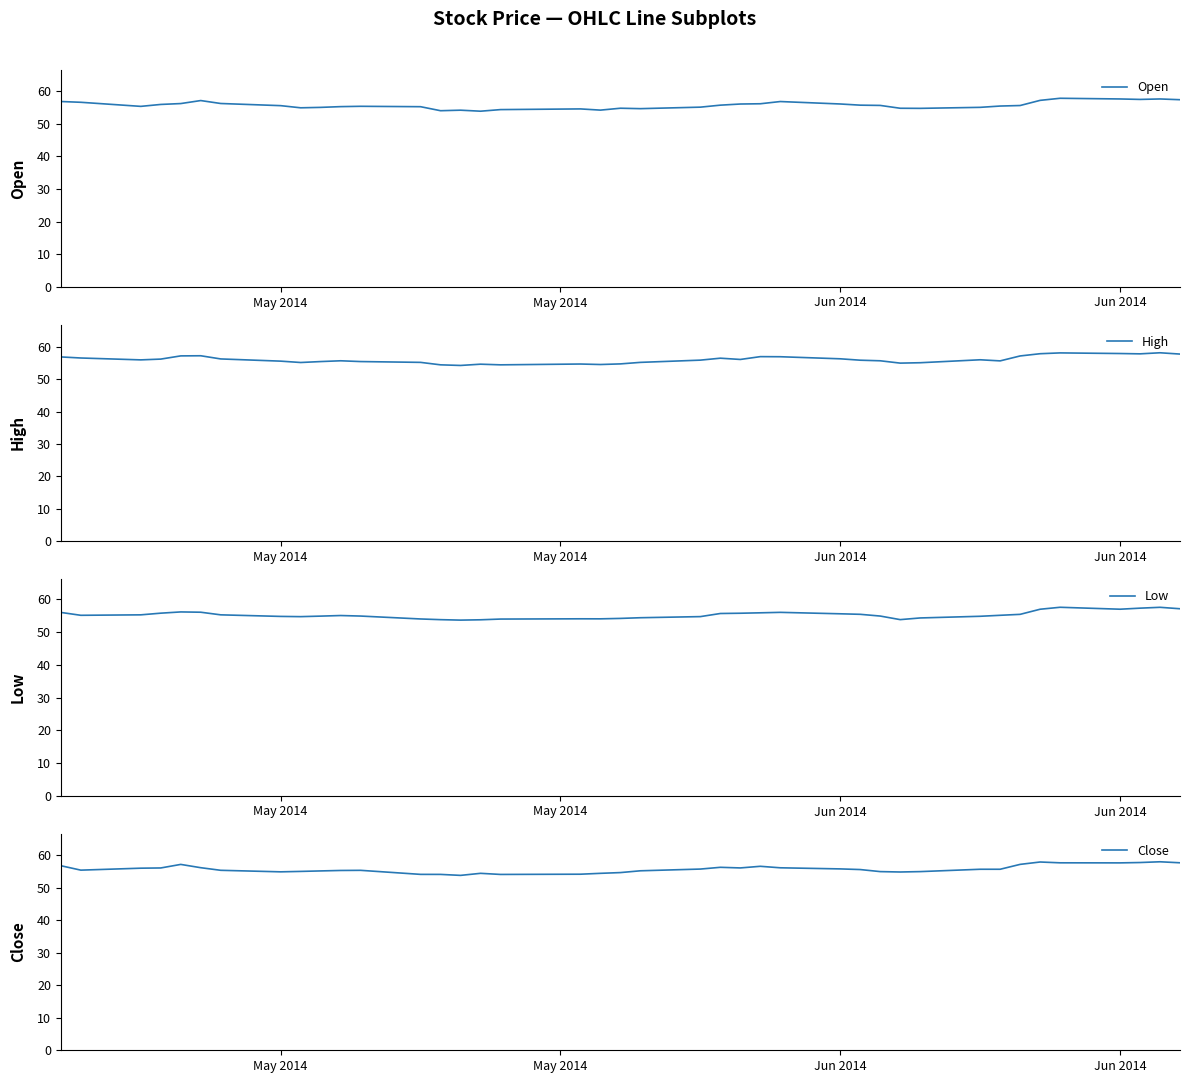

The Low series shows 92.6 at May 2014. True or false?

False